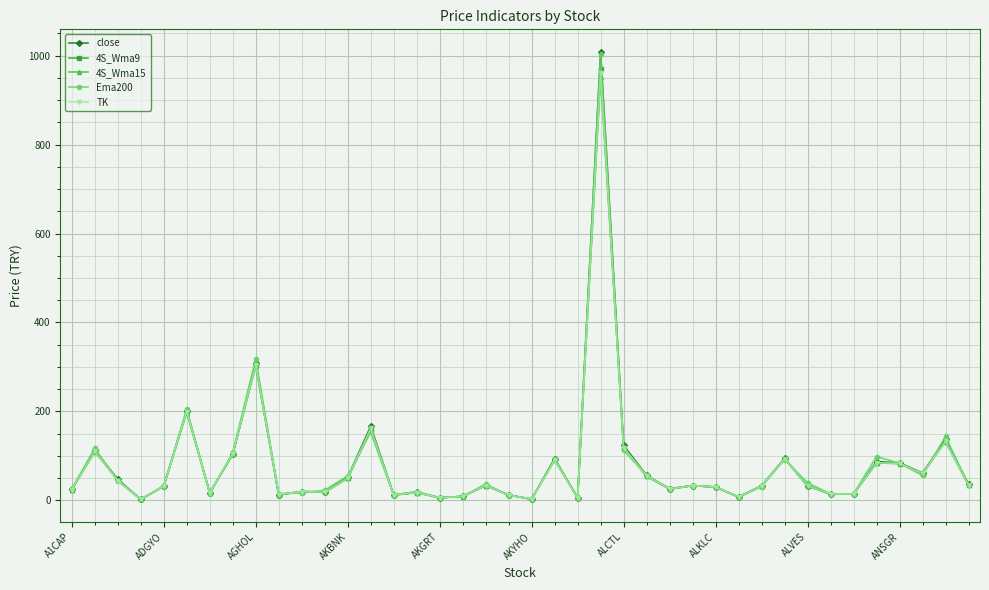

What is the greatest value displayed?

1009.0